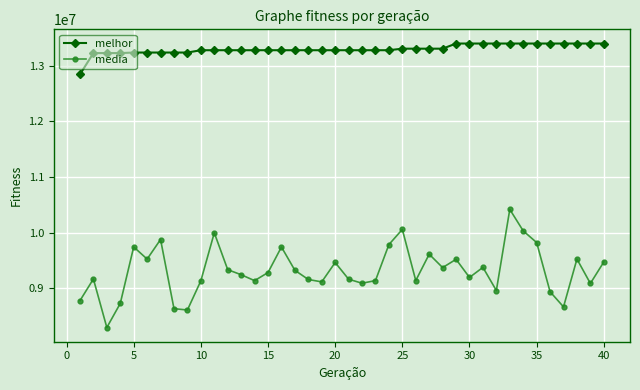

True or false: media and melhor cross at least once.

False